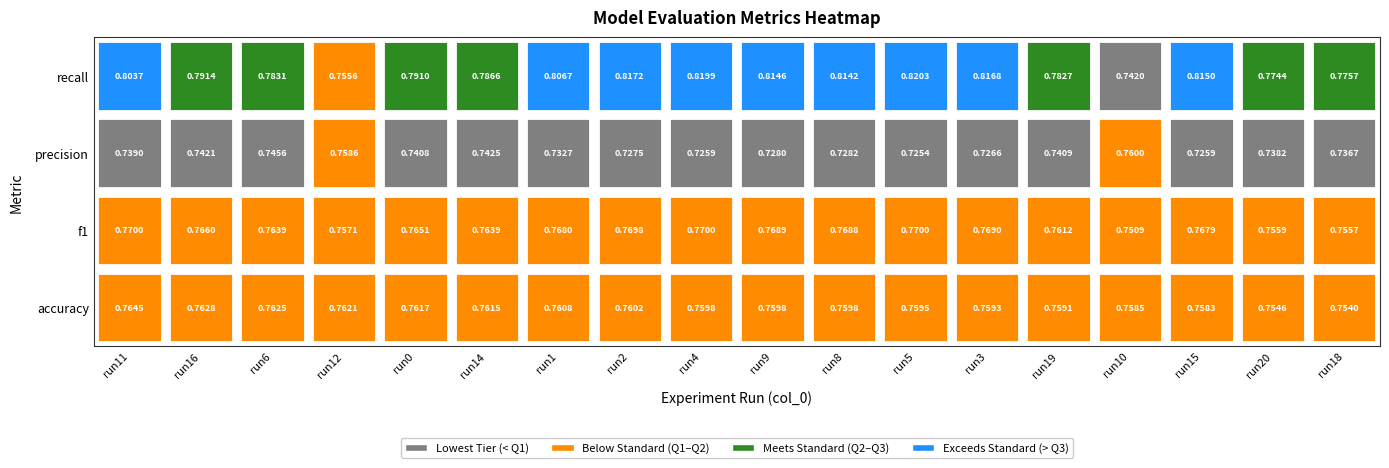

Which series has the largest range (max minus min)?

test_eval_recall